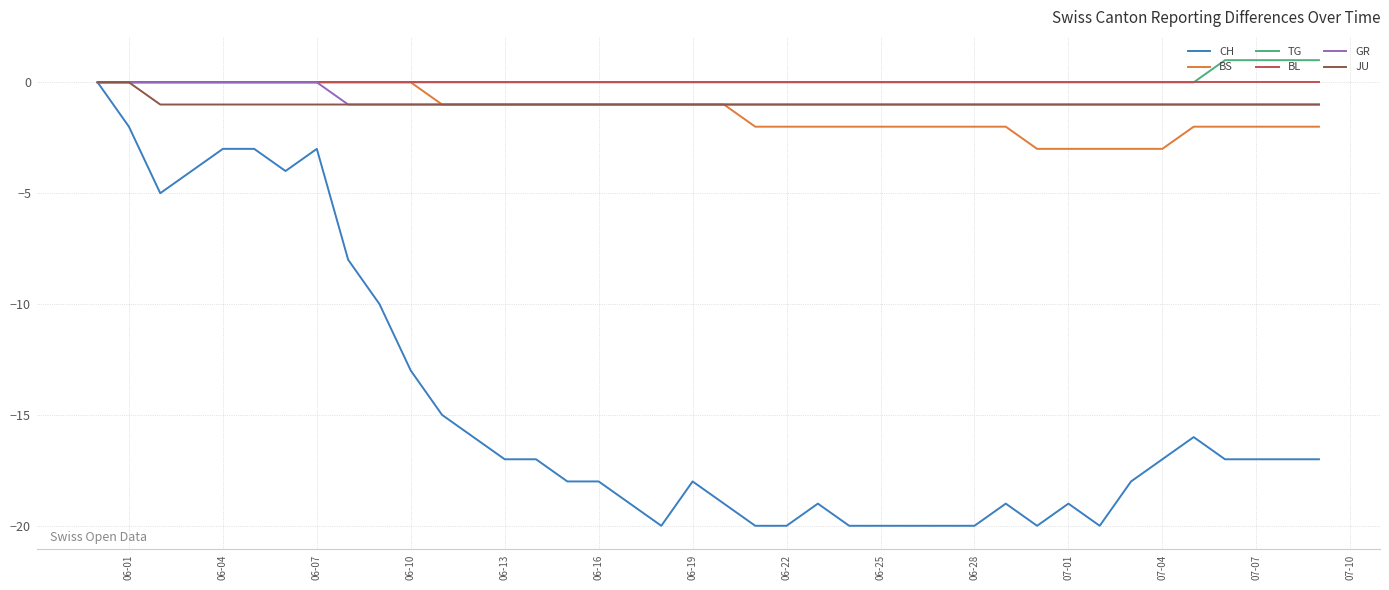

What is the minimum value shown in the chart?

-20